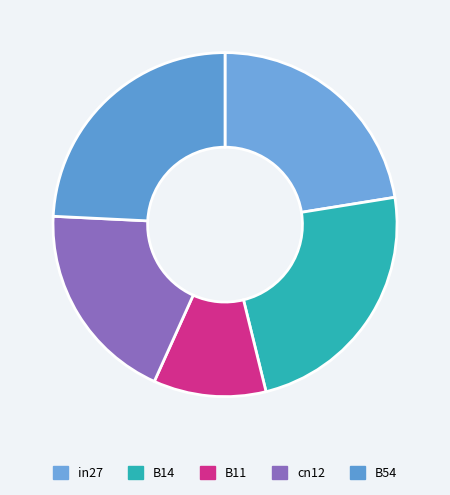

Rank the categories by value from highest to lowest.

B54, B14, in27, cn12, B11